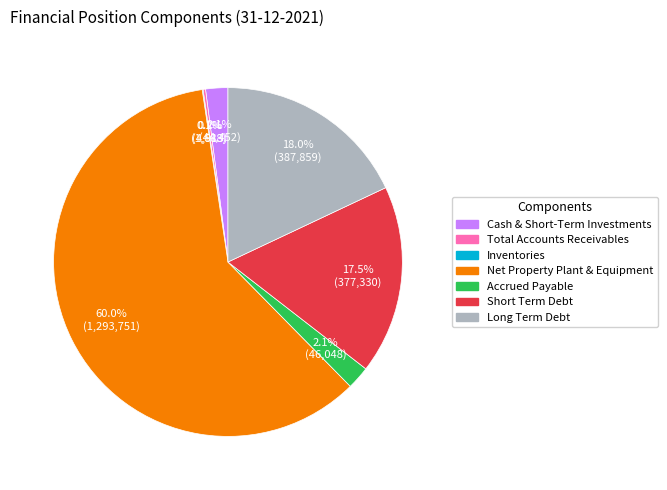

Do Accrued Payable and Cash & Short-Term Investments together represent more than half of the pie?

No